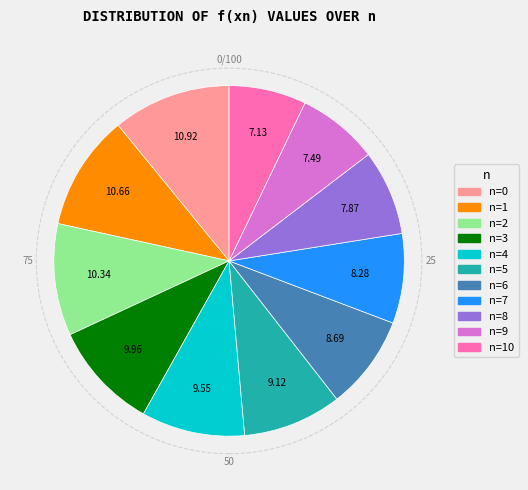

Is there a majority slice in this chart?

No